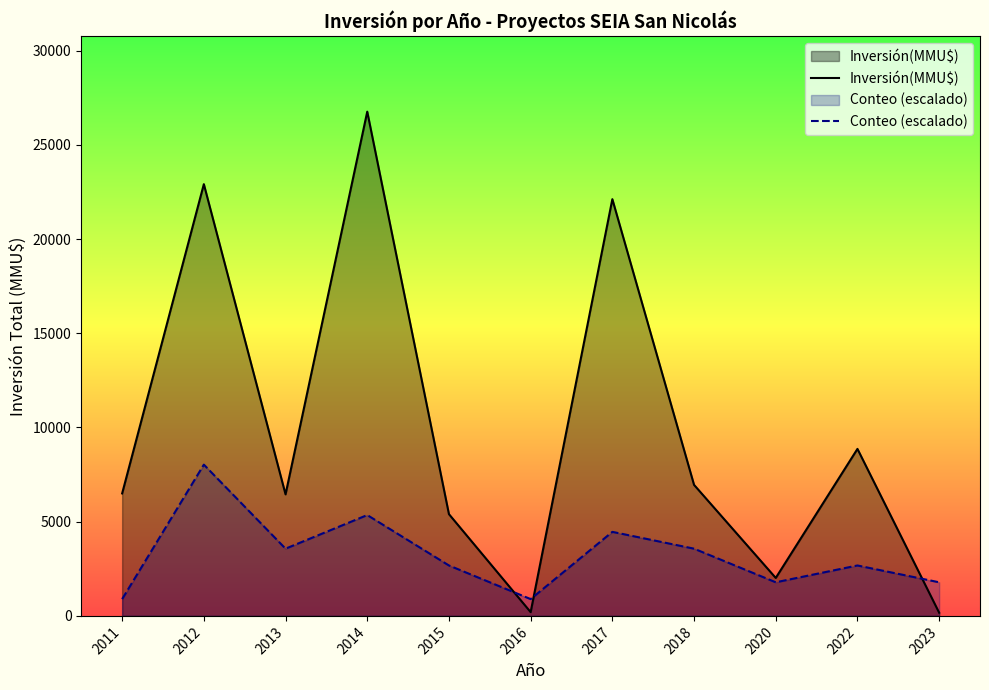

How many Conteo (escalado) values are between 1784 and 4460?

7